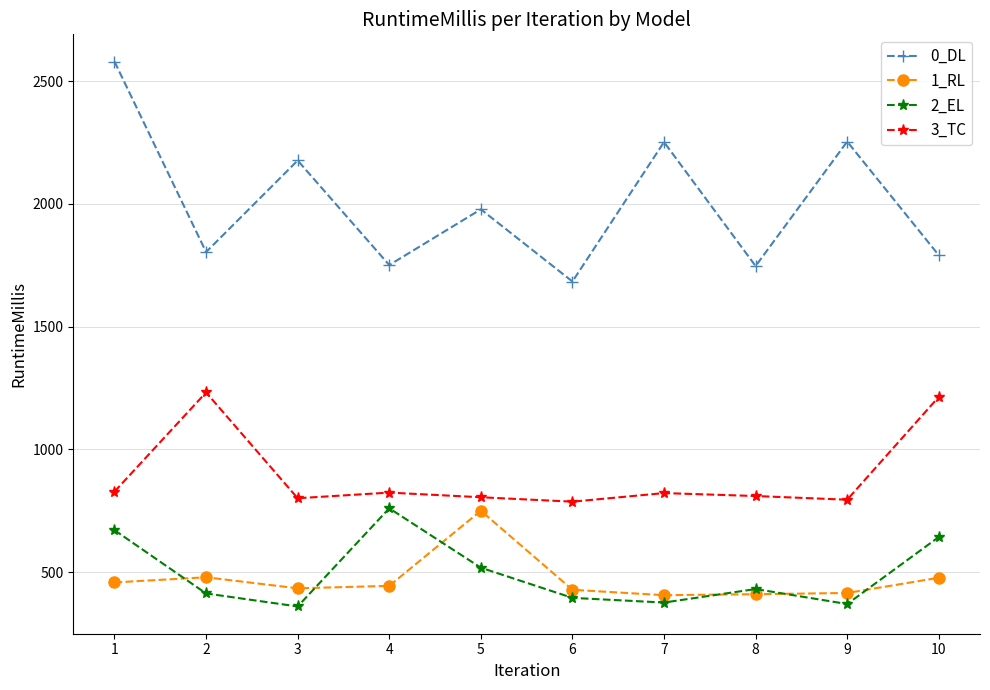

At which category is the sum across all series the highest?

1